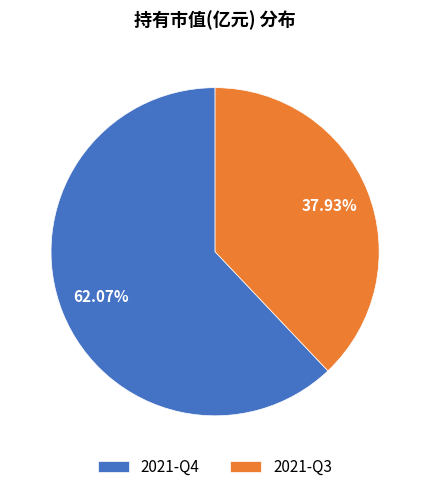

To the nearest percent, what percentage of the pie is 2021-Q4?

62%